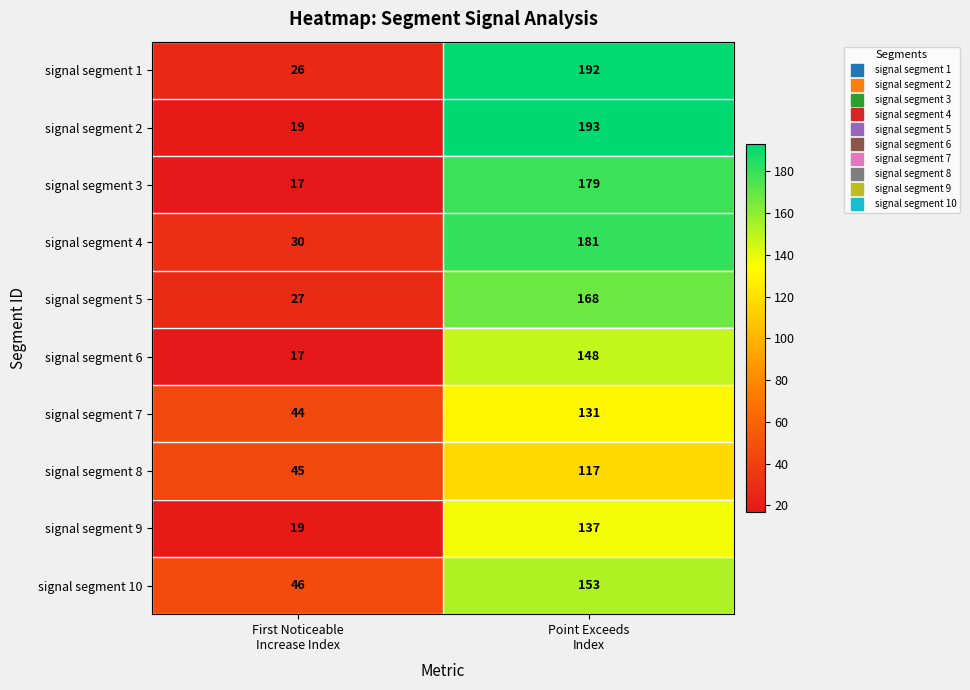

Reading left to right, what are all the values shown in this chart?

signal segment 1: 26	192
signal segment 2: 19	193
signal segment 3: 17	179
signal segment 4: 30	181
signal segment 5: 27	168
signal segment 6: 17	148
signal segment 7: 44	131
signal segment 8: 45	117
signal segment 9: 19	137
signal segment 10: 46	153